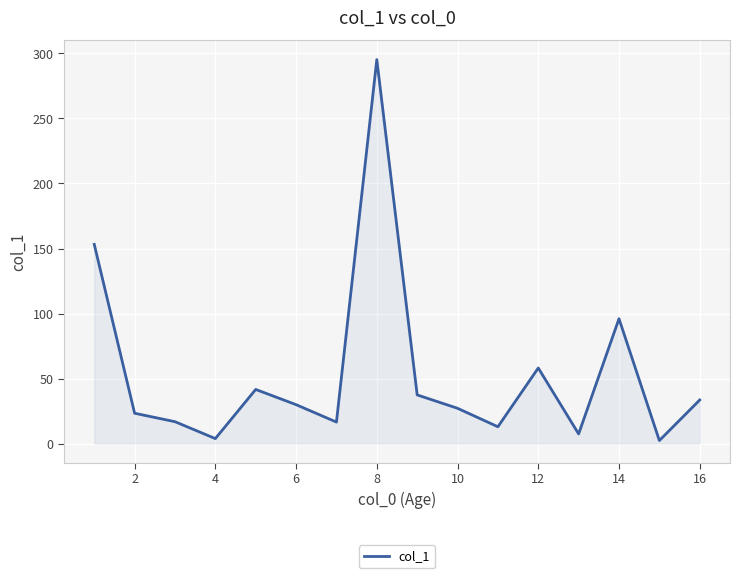

What is the maximum value shown in the chart?

295.3